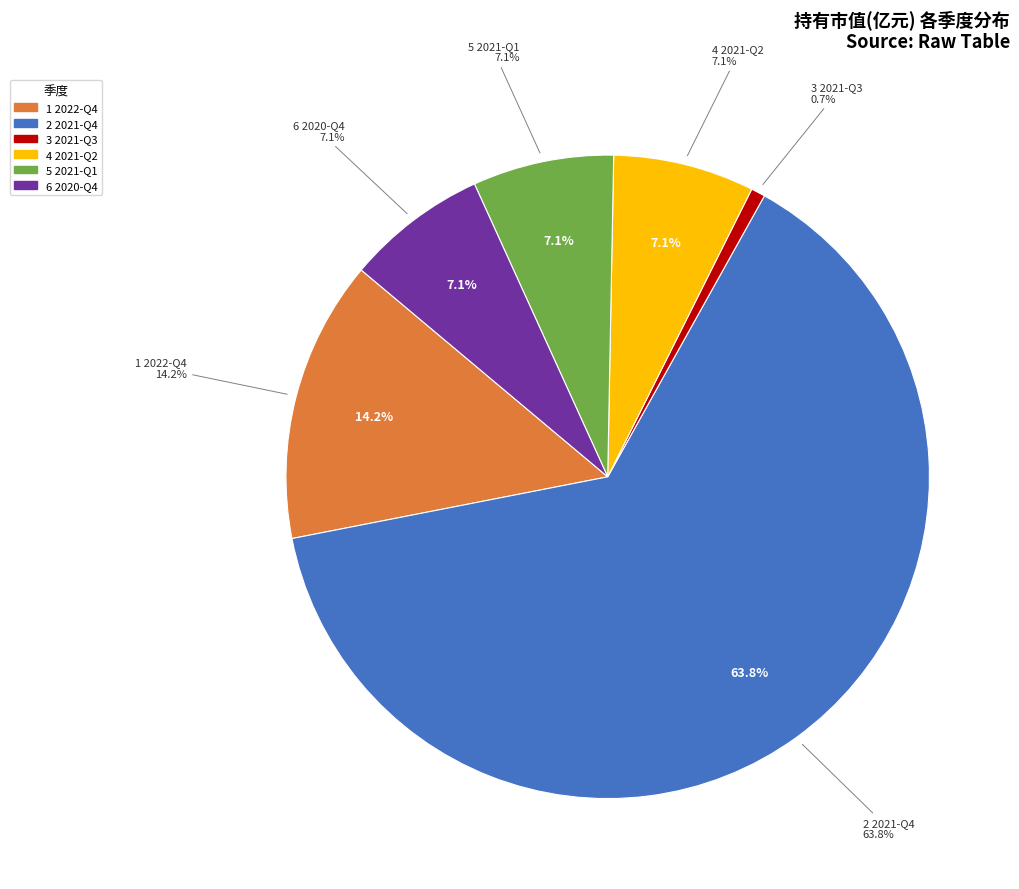

To the nearest percent, what is the combined percentage of 2020-Q4 and 2022-Q4?

21%